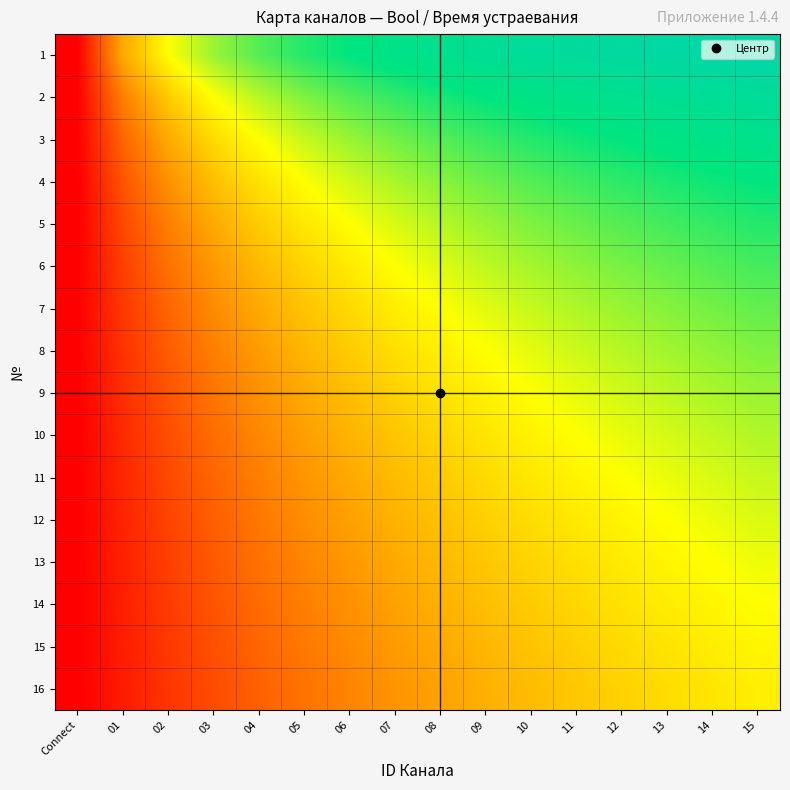

At 01, list the series in order from largest to smallest.

1, 2, 3, 4, 5, 6, 7, 8, 9, 10, 11, 12, 13, 14, 15, 16